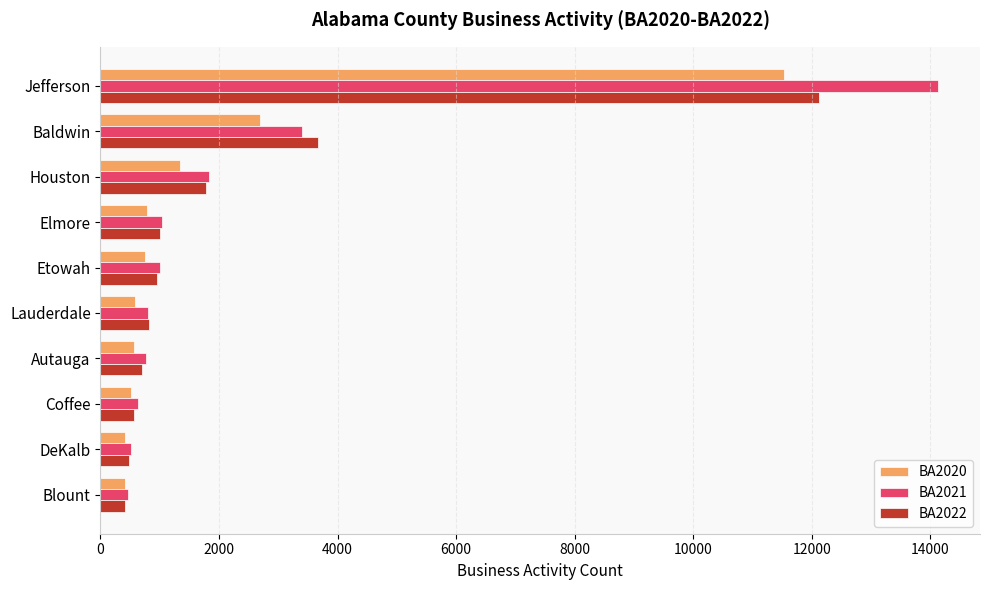

True or false: BA2021 has a value of 515 at DeKalb.

True